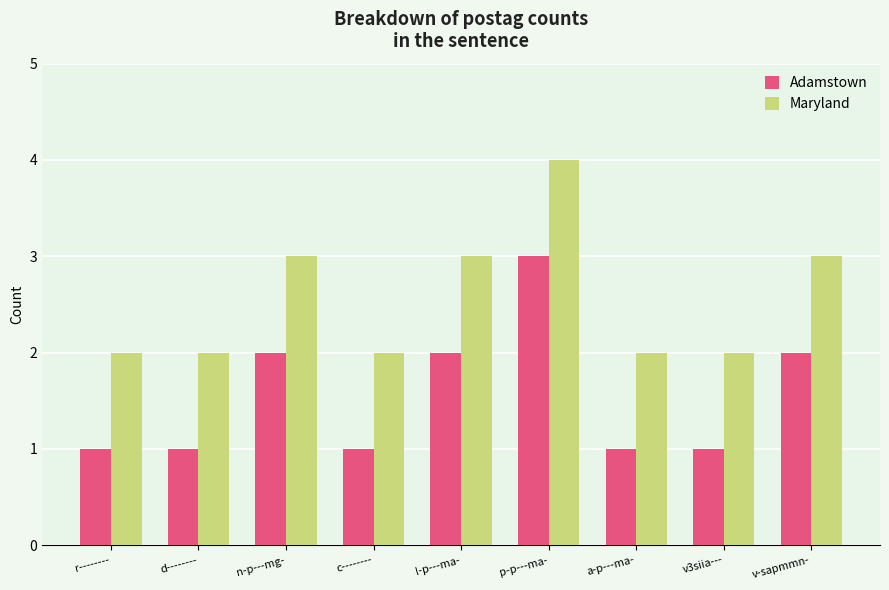

True or false: Maryland has a value of 3 at v3siia---.

False